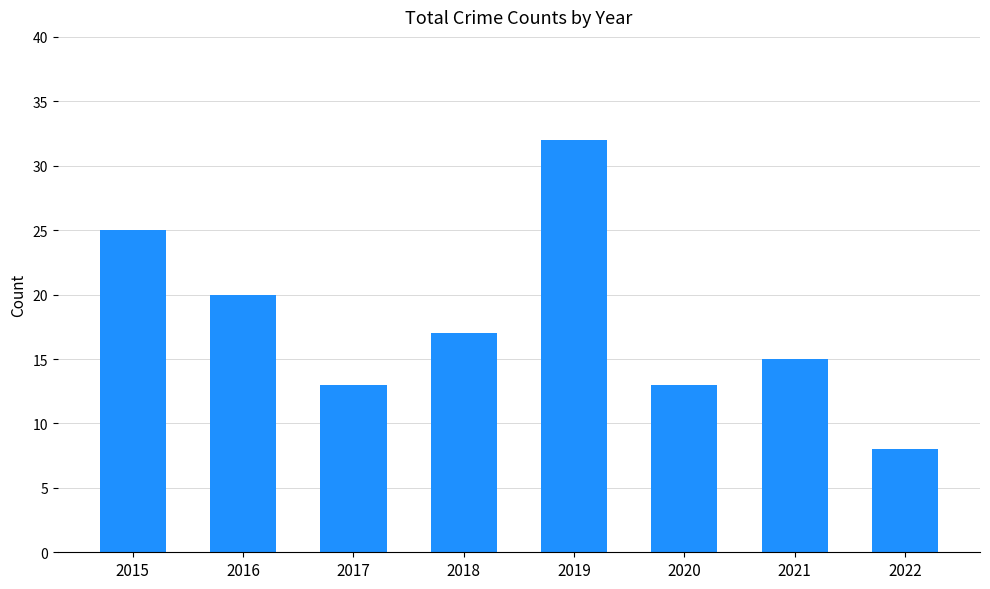

True or false: the data shows 15 at 2021.

True